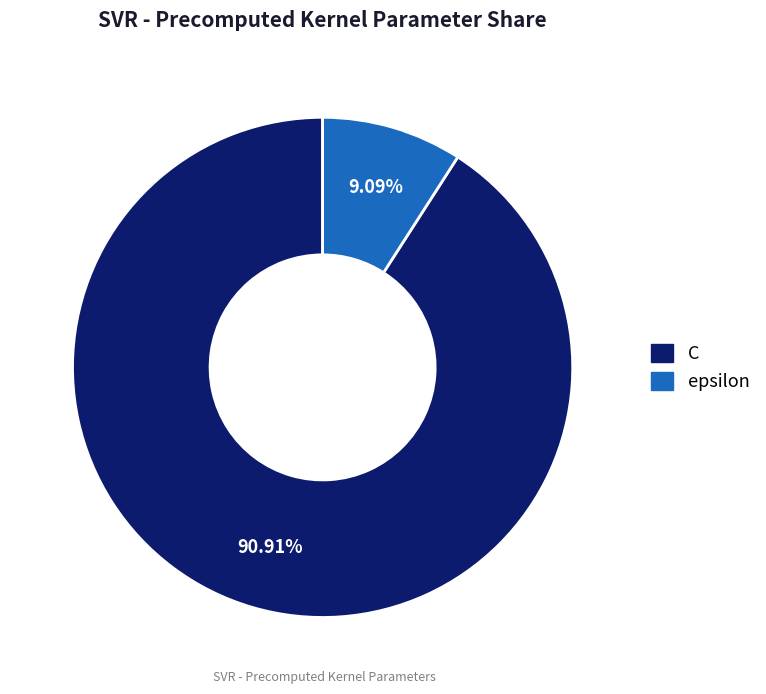

What is the ratio of the value at C to the value at epsilon?

10.0